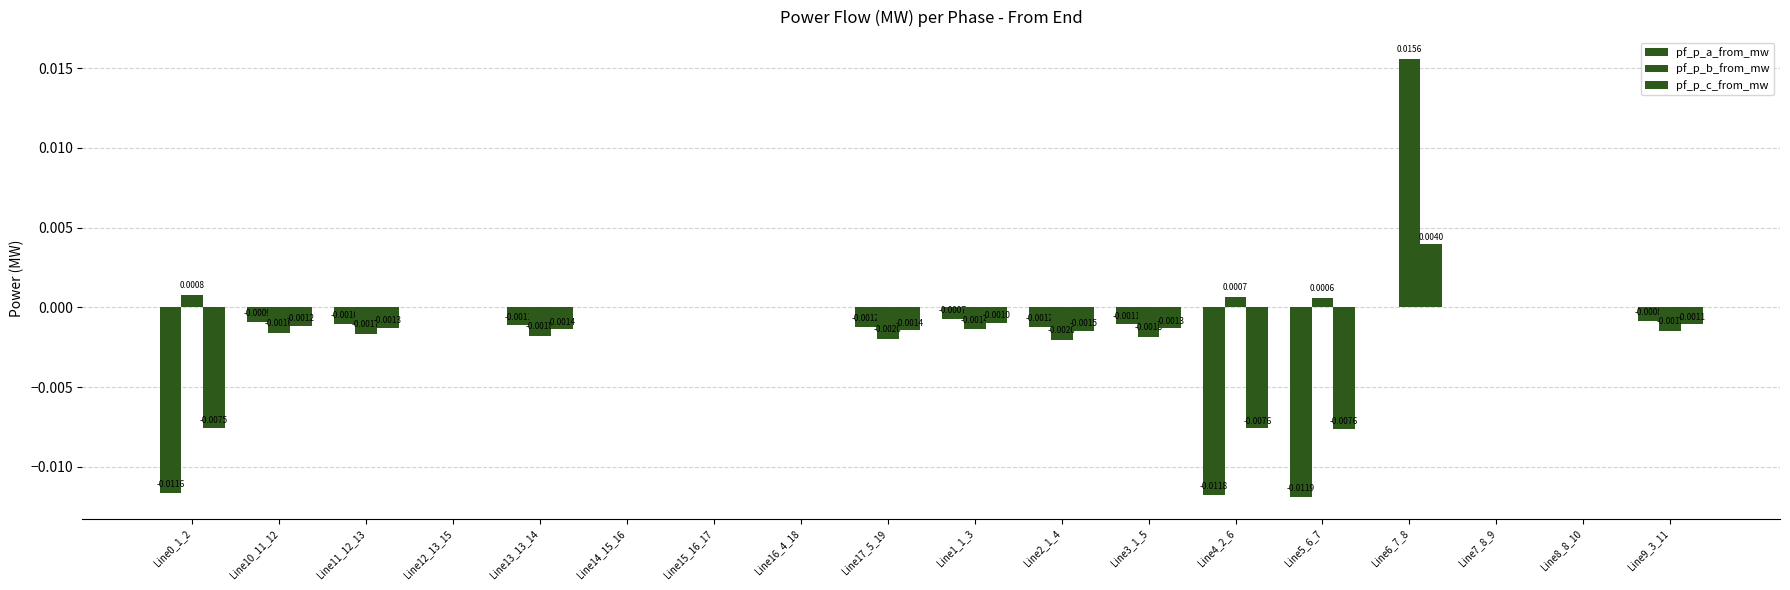

Are the bars horizontal?

No